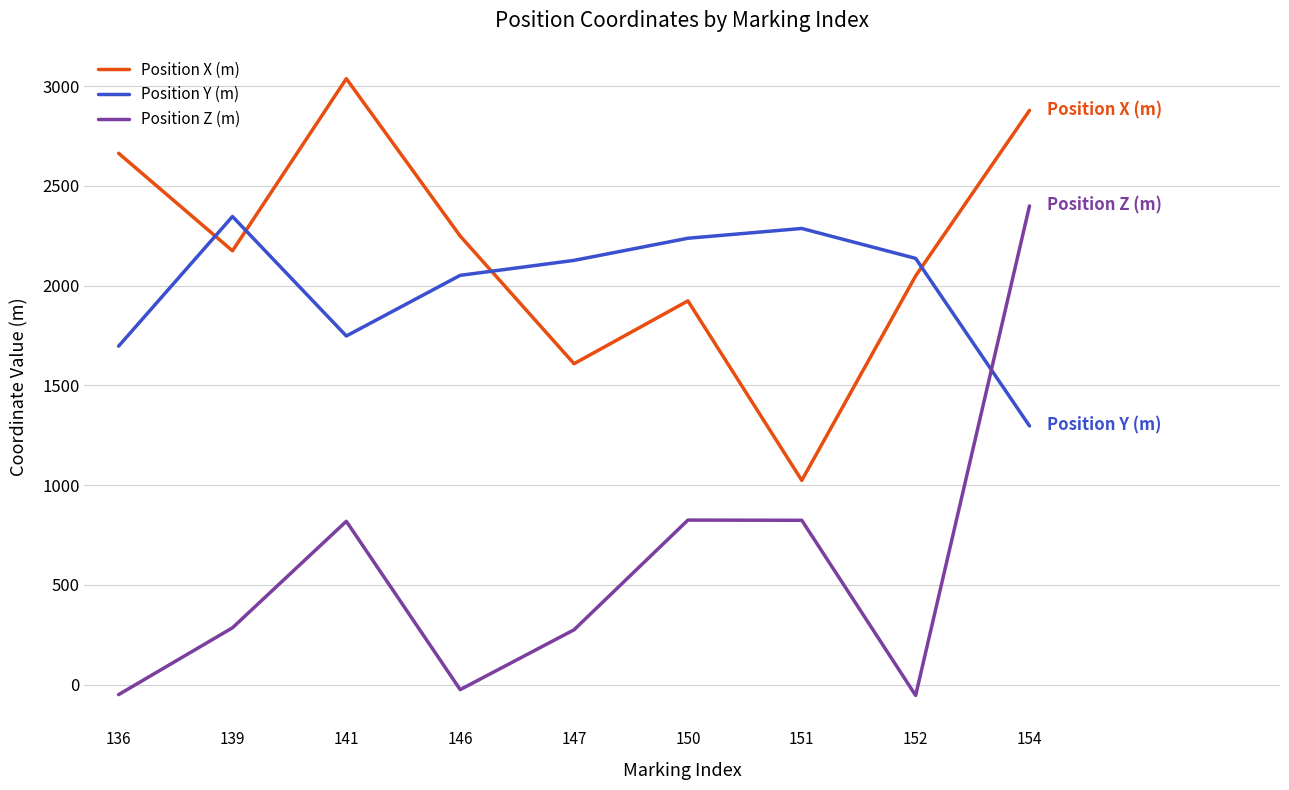

In Position X (m), how many points are lower than both neighbors (excluding endpoints)?

3